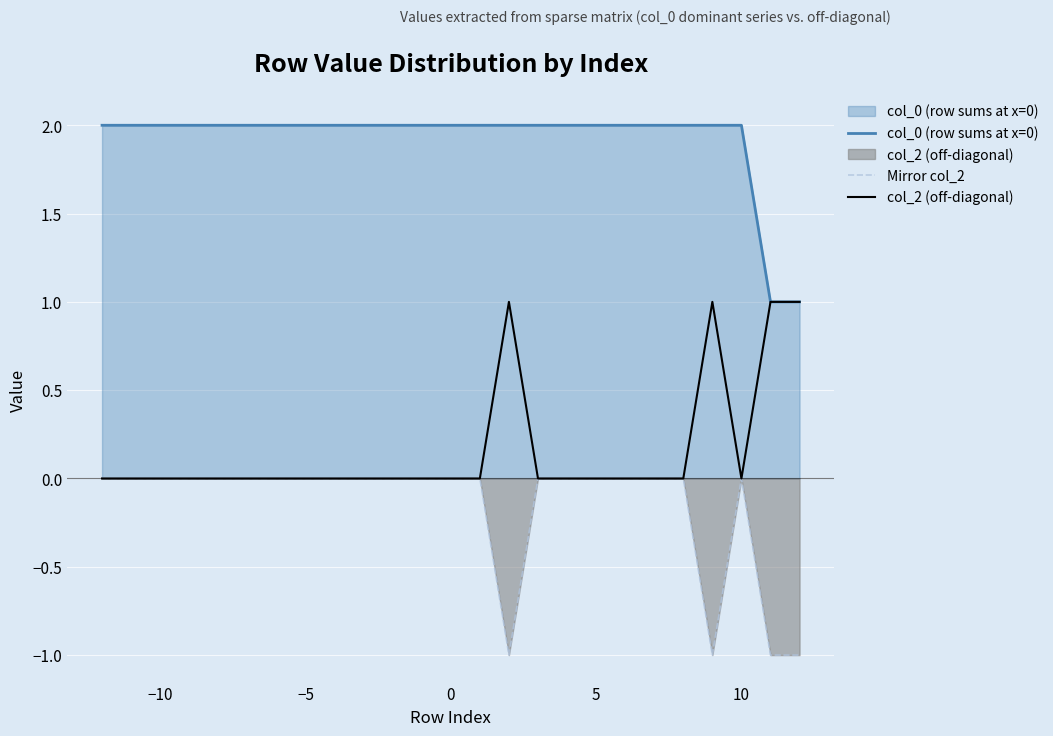

Count the Mirror col_2 values in the range 0 to 1.

21